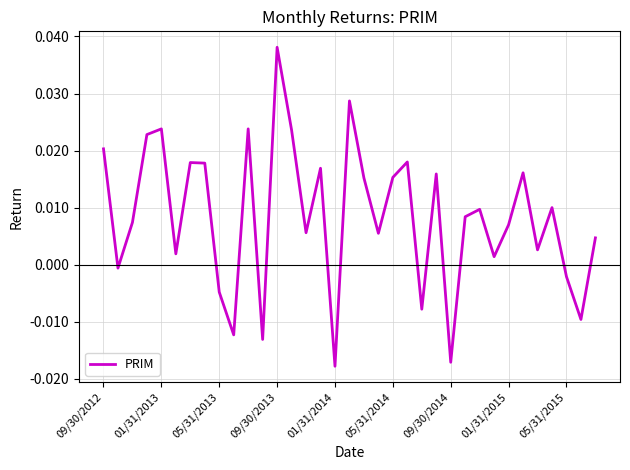

How many negative values are there?

9